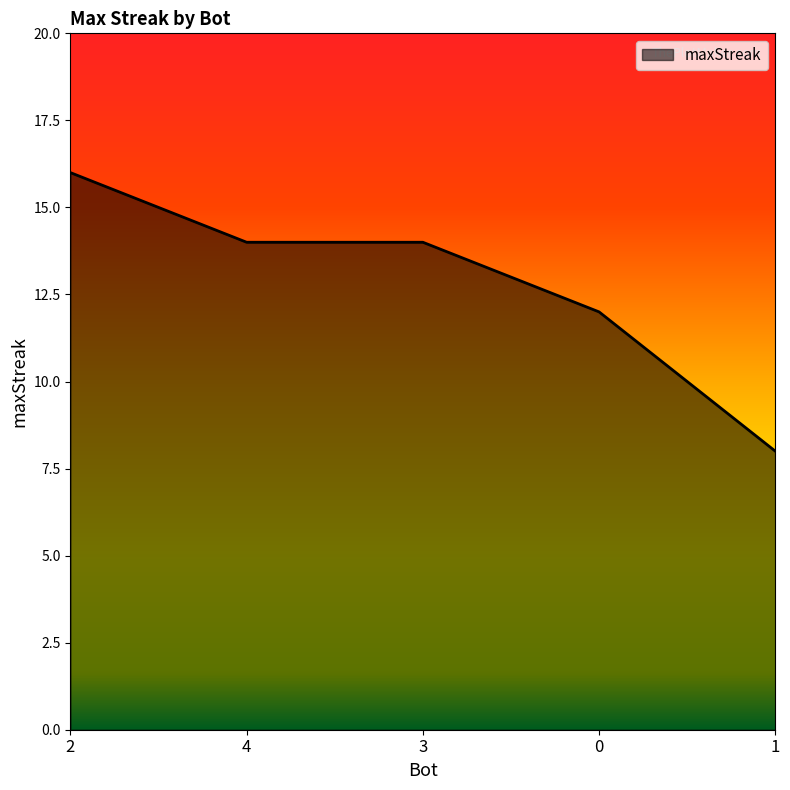

What is the change in value from 2 to 0?

-4